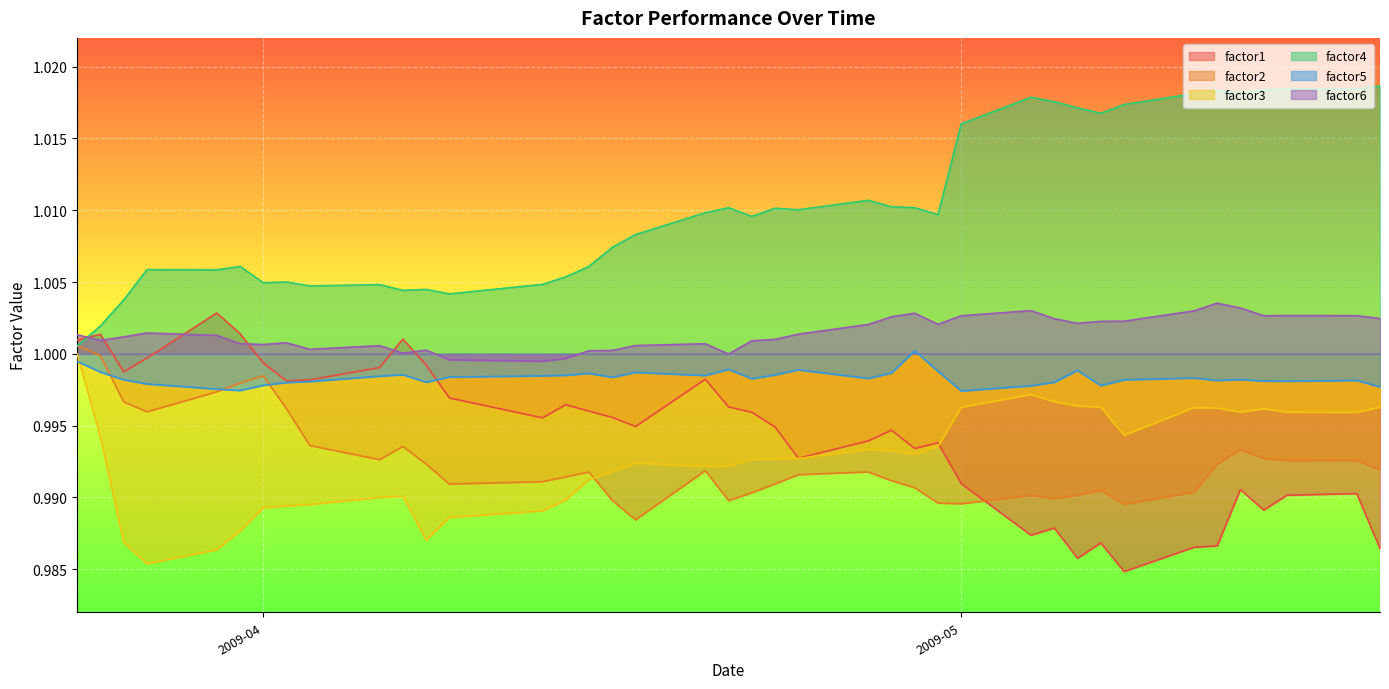

Which series has the largest total across all categories?

factor4